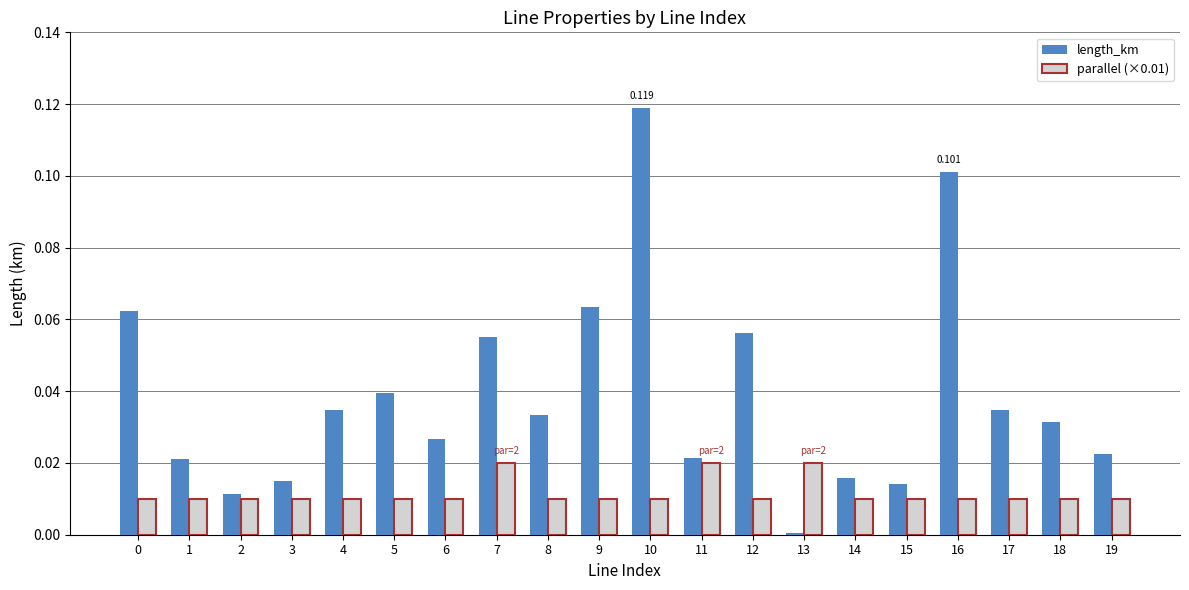

Is the value of length_km at 13 greater than the value of parallel (×0.01) at 7?

No